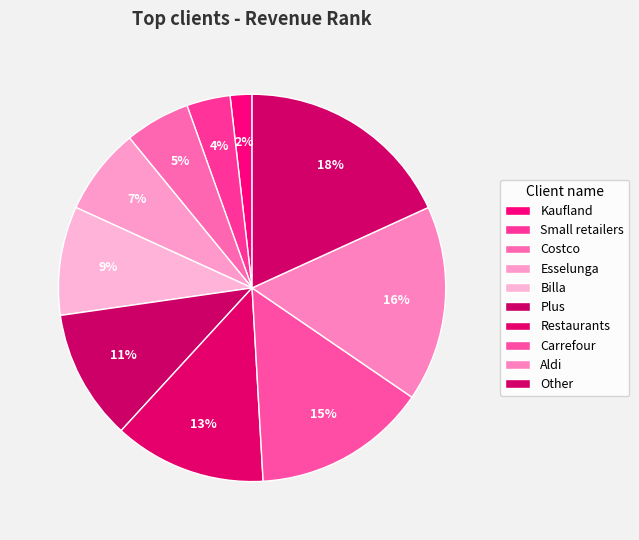

Do Costco and Kaufland together represent more than half of the pie?

No